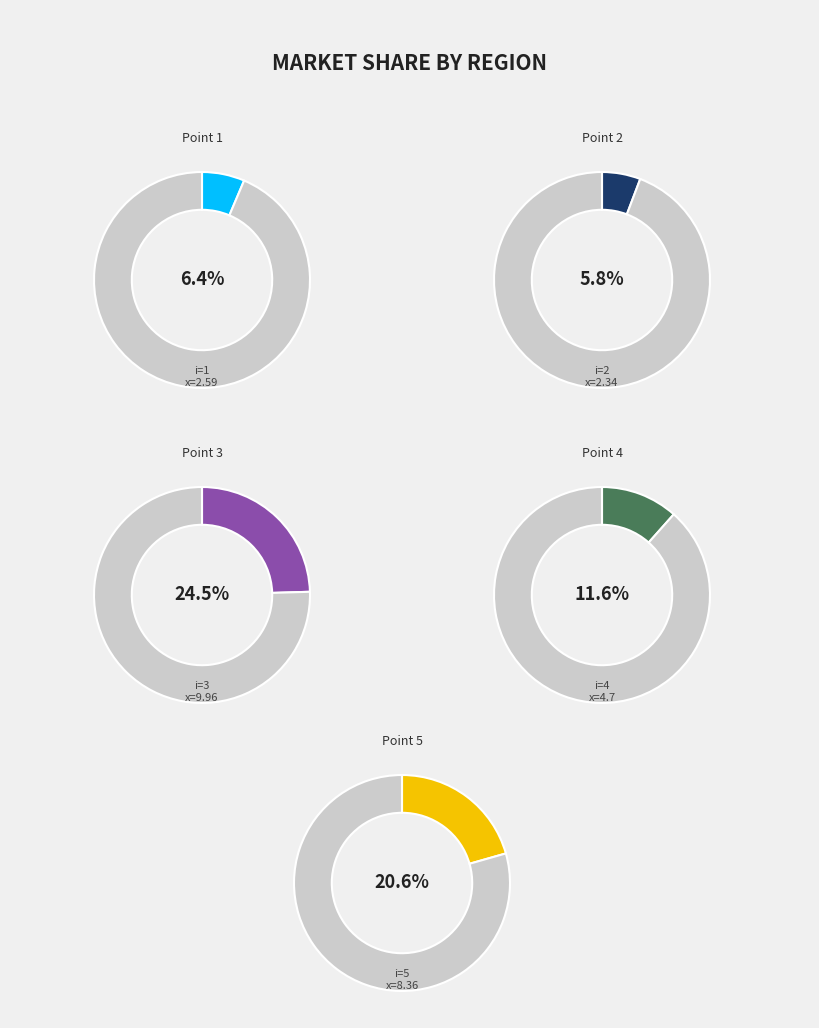

To the nearest percent, what is the combined percentage of 1 and 3?

31%